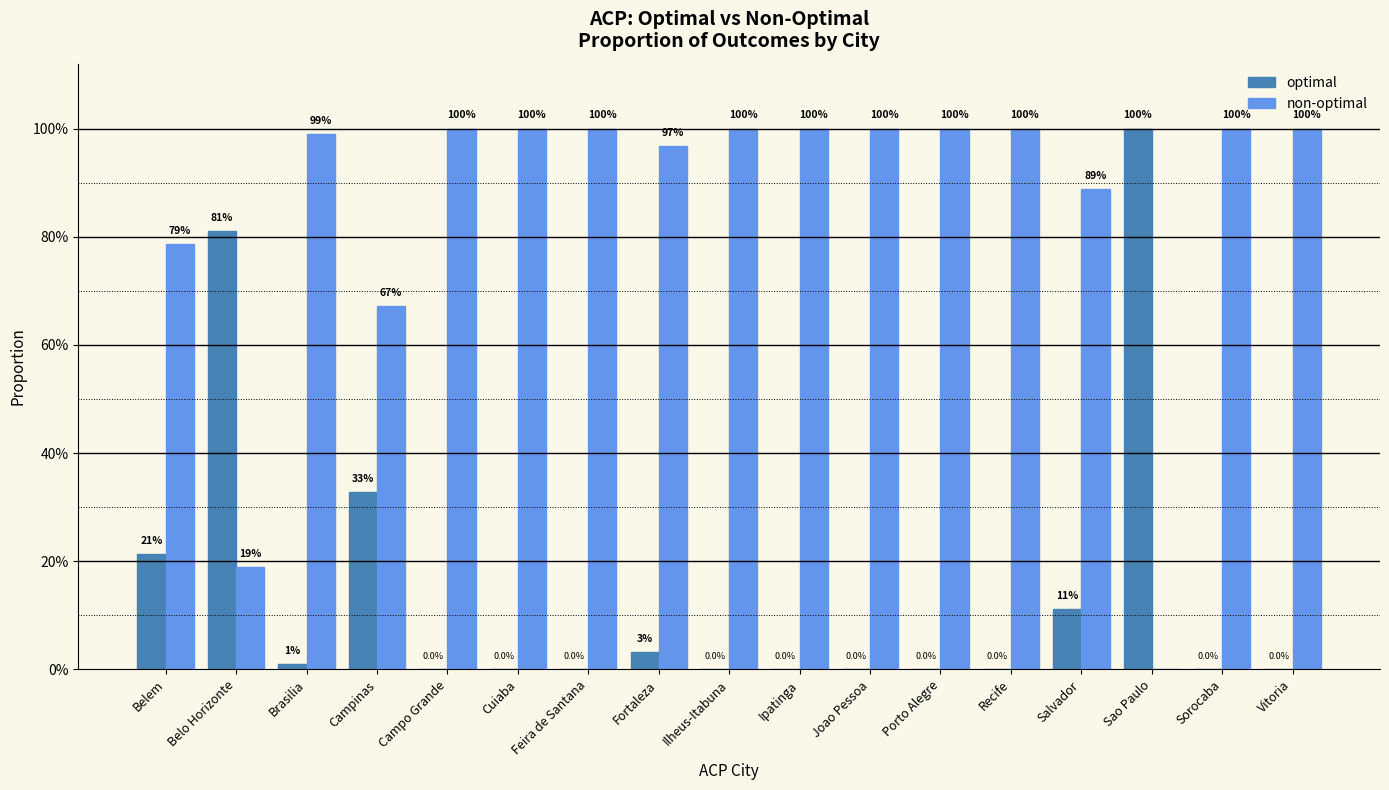

What is the label of the 4th bar from the left?

Campinas